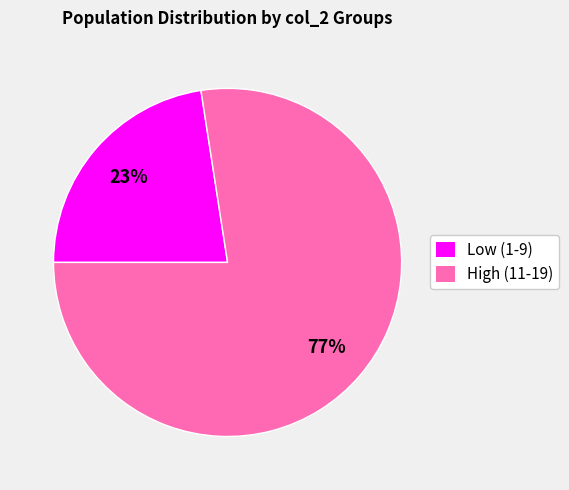

What percentage is the High (11-19) slice, to the nearest percent?

77%